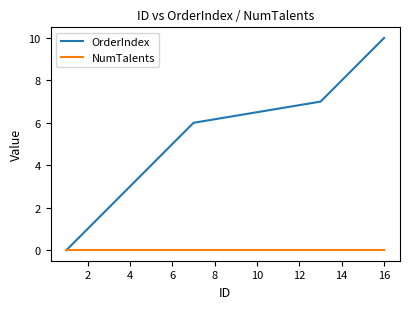

How many values in the OrderIndex series are below 5?

5